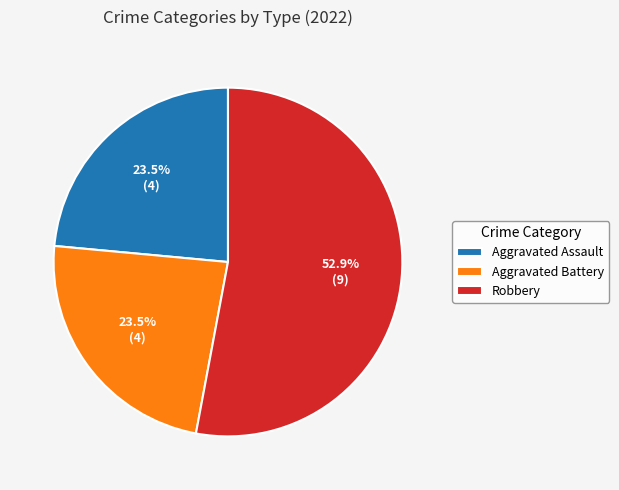

Is Aggravated Battery the majority of the pie?

No